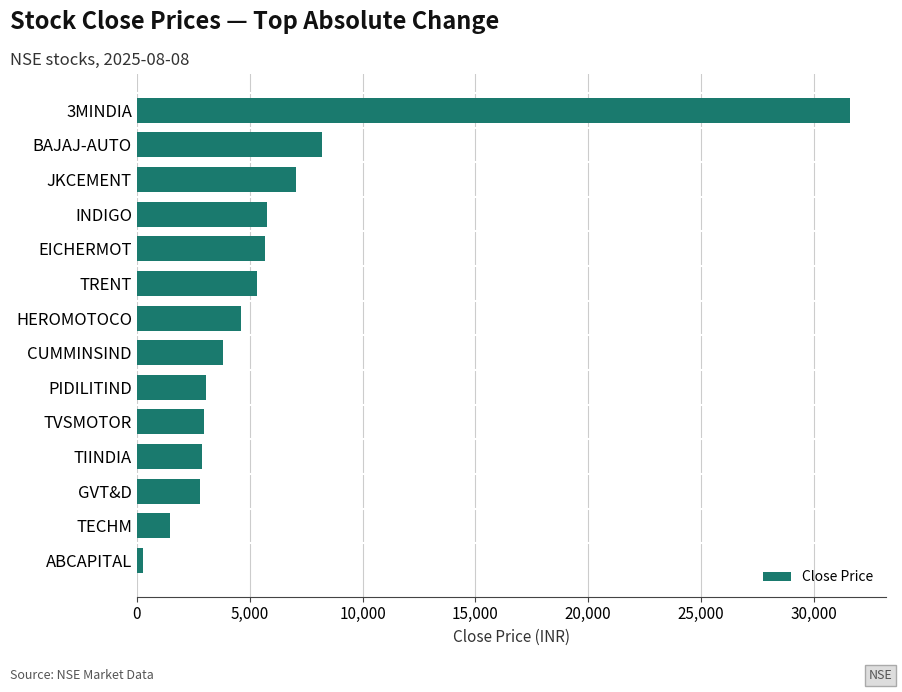

Is it true that the value at TIINDIA is 931.1?

False